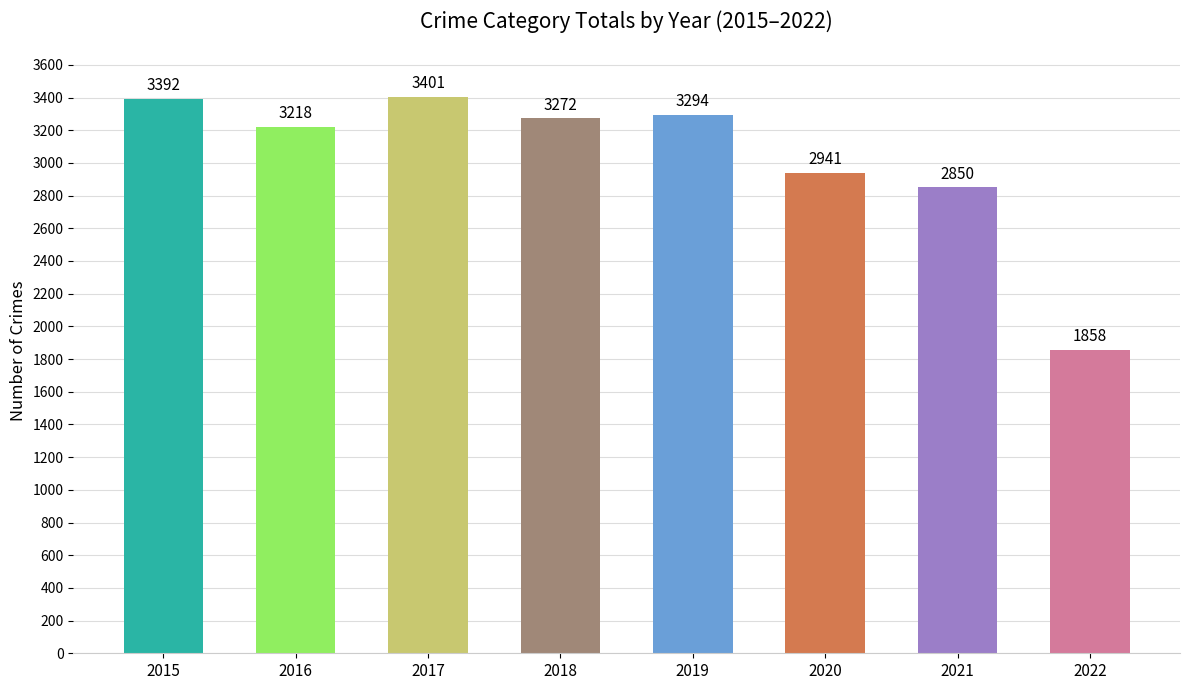

True or false: the data shows 4576 at 2017.

False